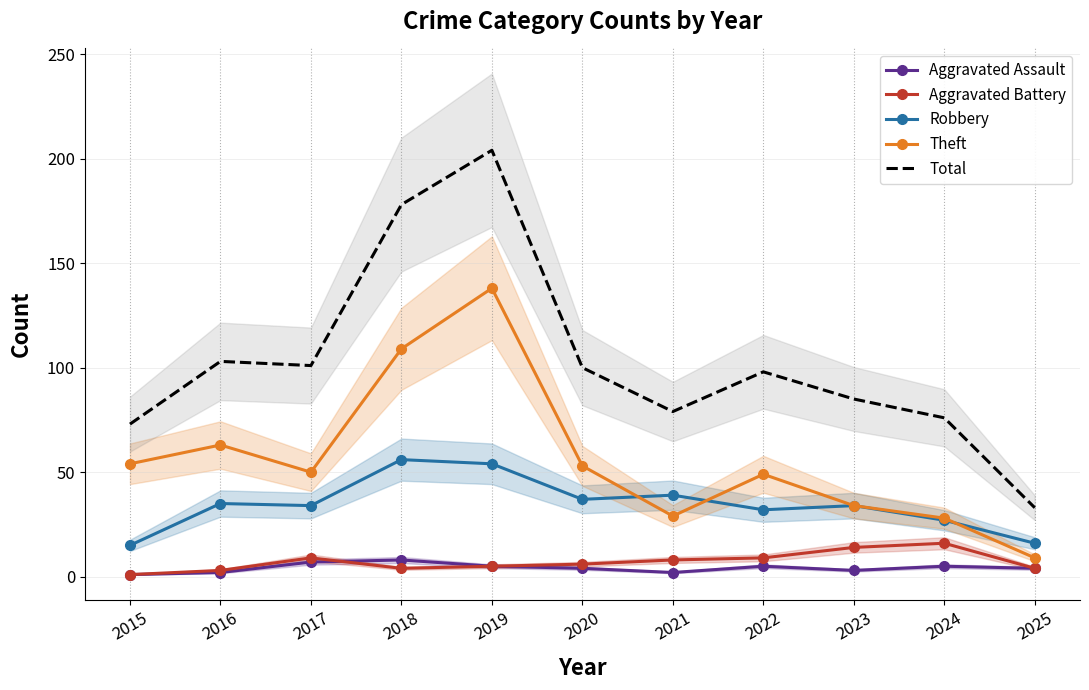

What is the value of the Theft point at the 11th from the left?

9